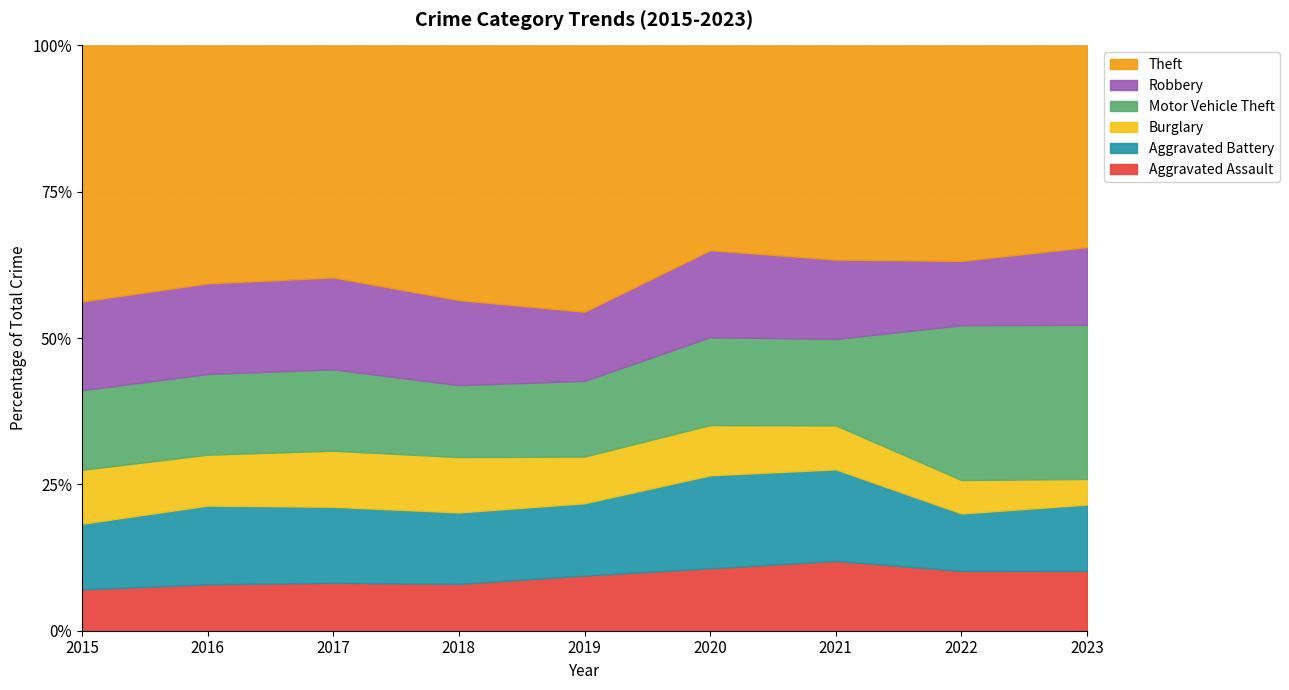

What is the minimum value for Aggravated Assault?

7.1